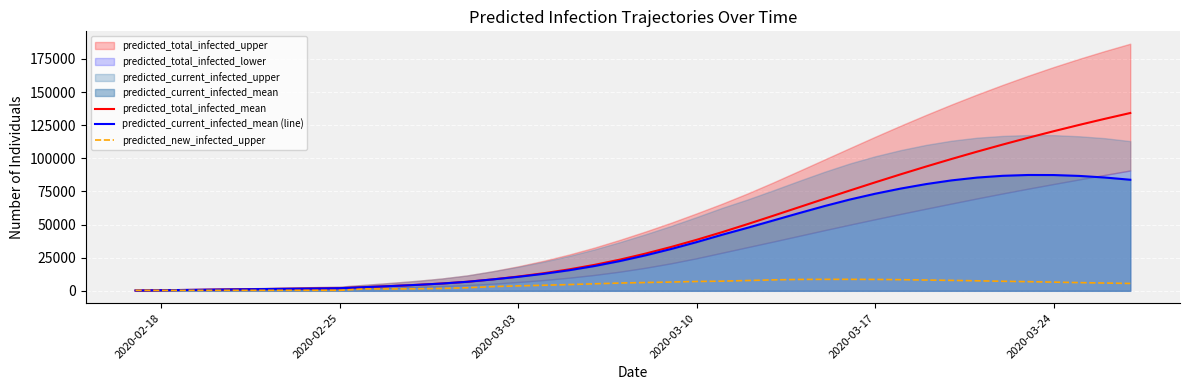

Reading left to right, extract all data points from this chart.

predicted_total_infected_mean: 219	438	657	875	1094	1313	1532	1751	1970	2779	3583	4459	5482	6809	8604	10765	13264	16181	19596	23588	28113	33104	38516	44298	50380	56658	63022	69386	75689	81888	87950	93847	99561	105085	110414	115550	120494	125251	129827	134227
predicted_current_infected_mean (line): 219	438	657	875	1094	1313	1532	1751	1970	2779	3583	4459	5482	6809	8604	10546	12826	15524	18721	22494	26799	31572	36765	42328	47601	53075	58563	63904	68880	73284	77185	80583	83381	85488	86825	87437	87390	86736	85529	83846
predicted_new_infected_upper: 350	350	350	350	350	350	350	350	350	1416	1395	1525	1793	2340	3154	3720	4182	4719	5286	5873	6261	6621	7055	7295	7776	8258	8582	8660	8667	8596	8396	8137	7871	7549	7212	6911	6559	6192	5865	5552